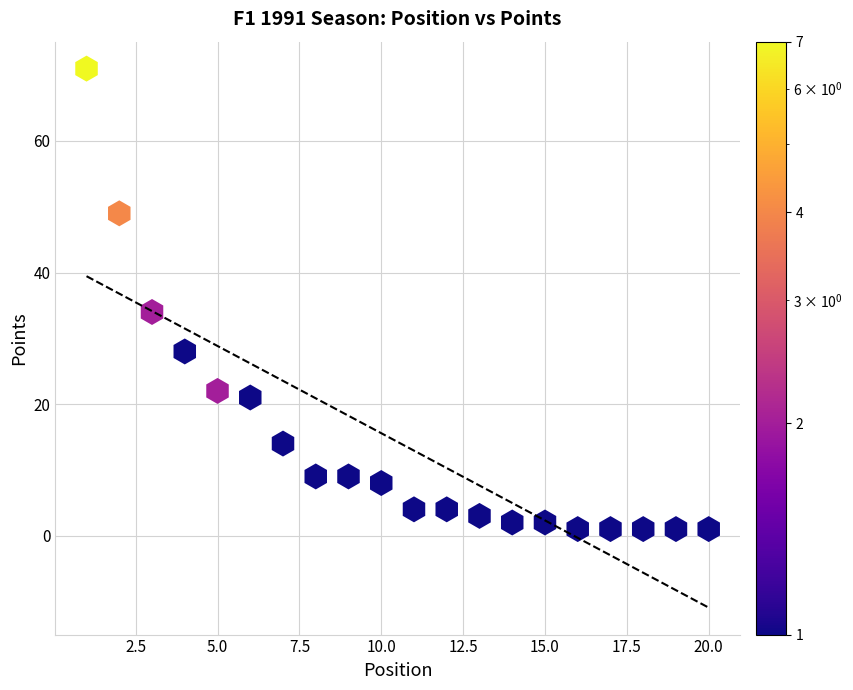

What is the range of Y values (max minus min)?

70